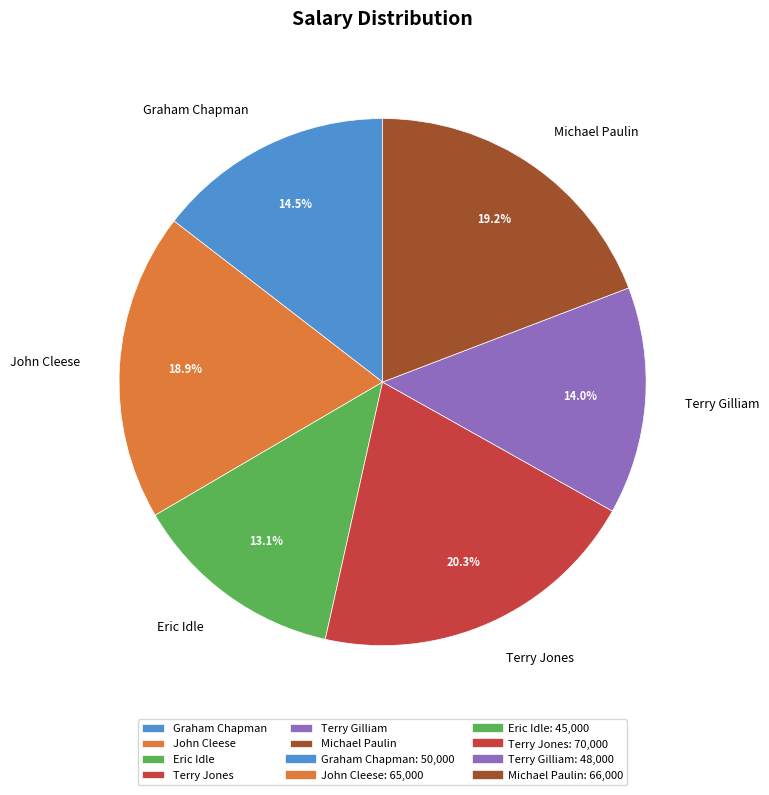

To the nearest percent, what percentage of the pie is Terry Jones?

20%